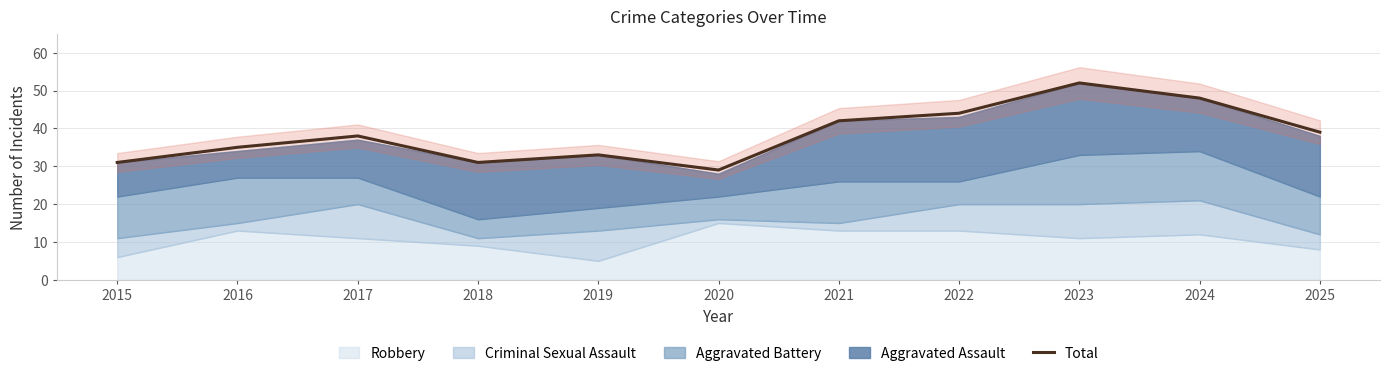

True or false: the data shows 30 at 2022.

False